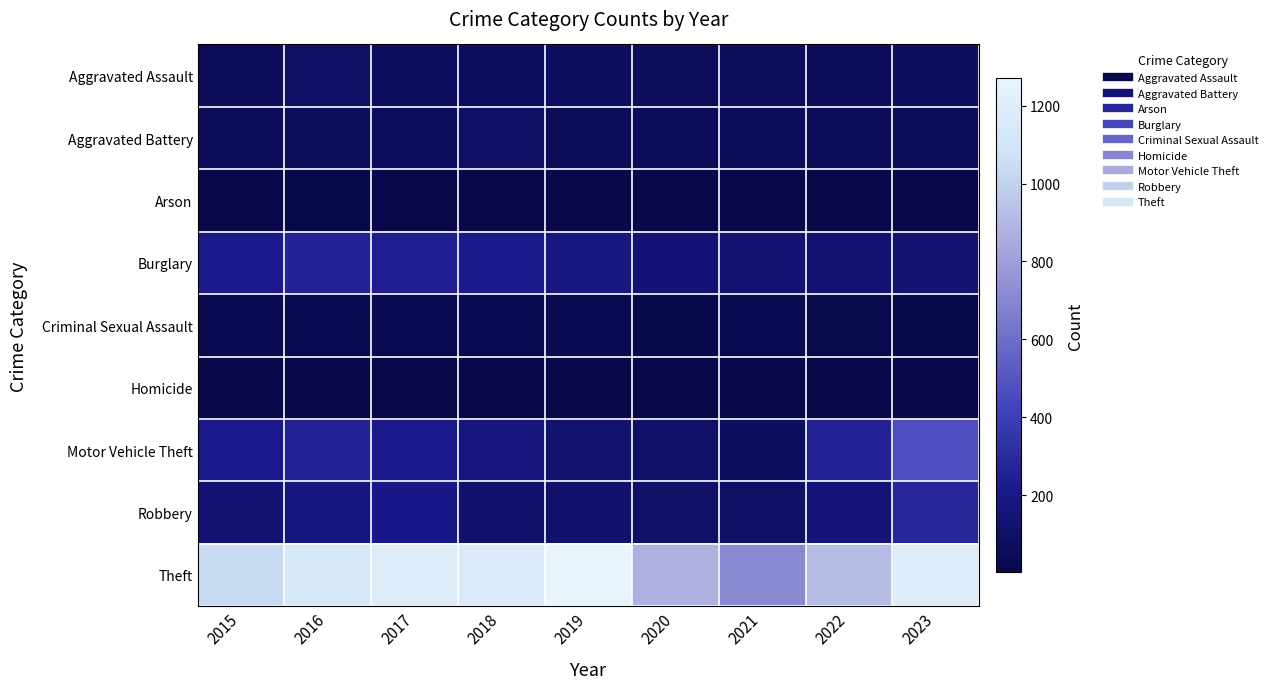

Which has a higher value, 2017 or 2018?

2017